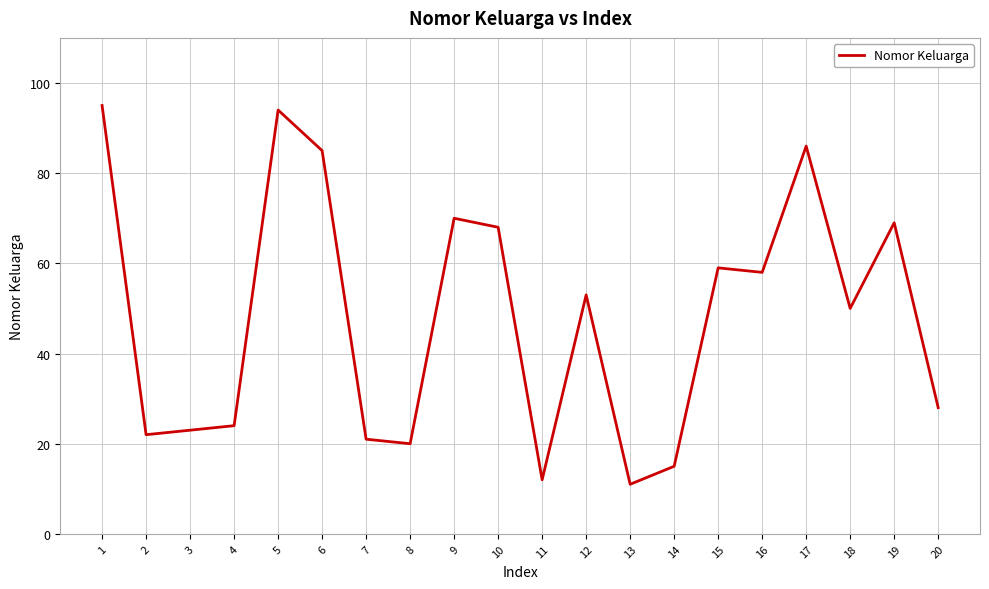

Does the chart have visible grid lines?

Yes